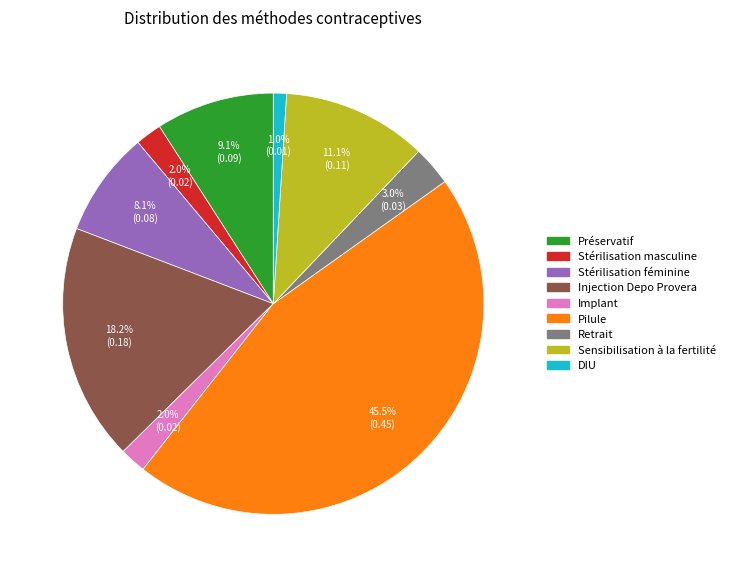

Is there any slice that represents more than half of the pie?

No